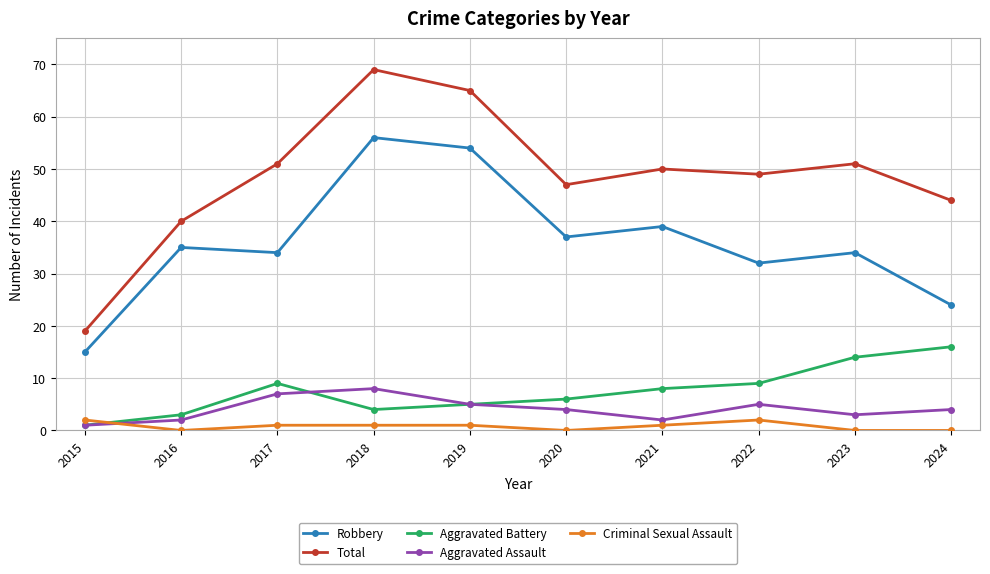

True or false: Aggravated Assault and Robbery intersect in this chart.

False